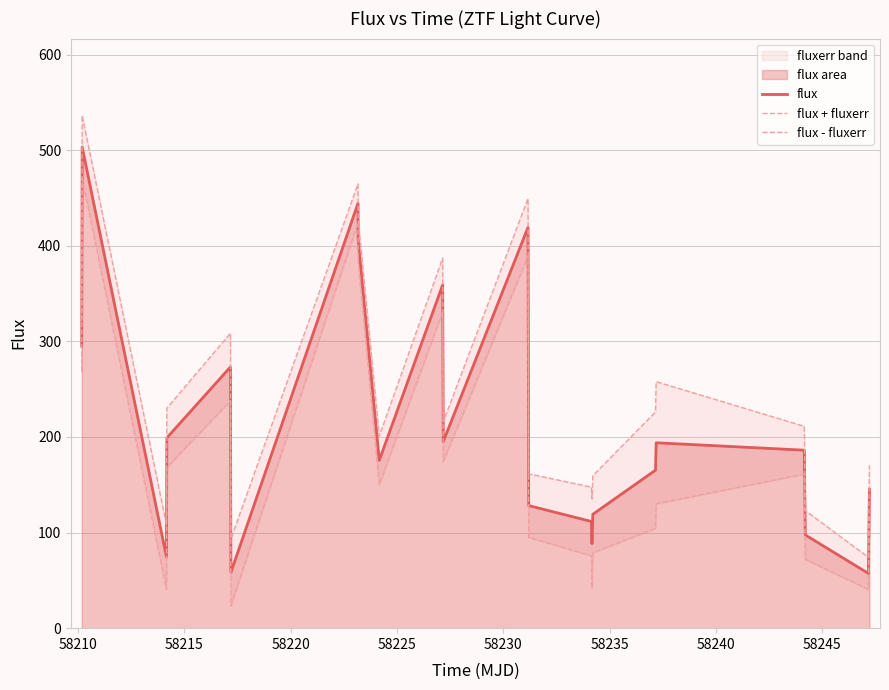

What is the lowest value of the flux series?

57.3